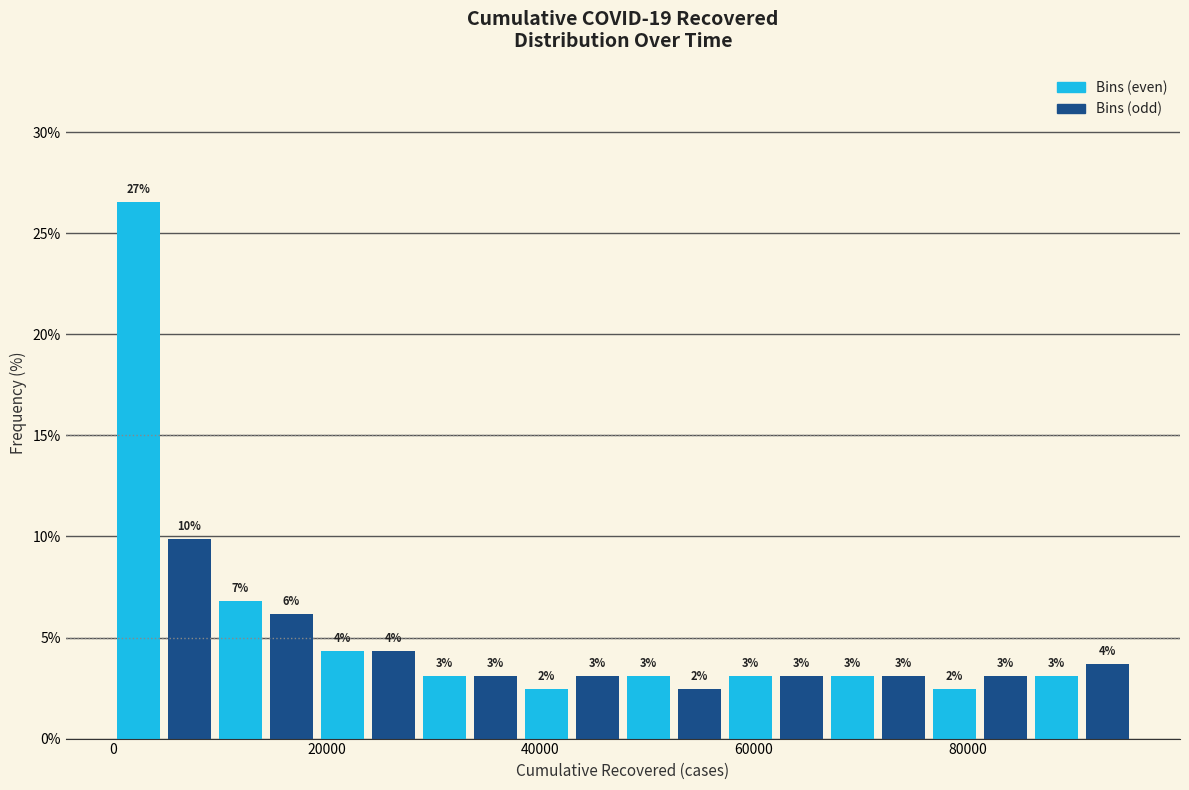

Read against the x-axis, roughly where is the centre of the tallest bar?

2000